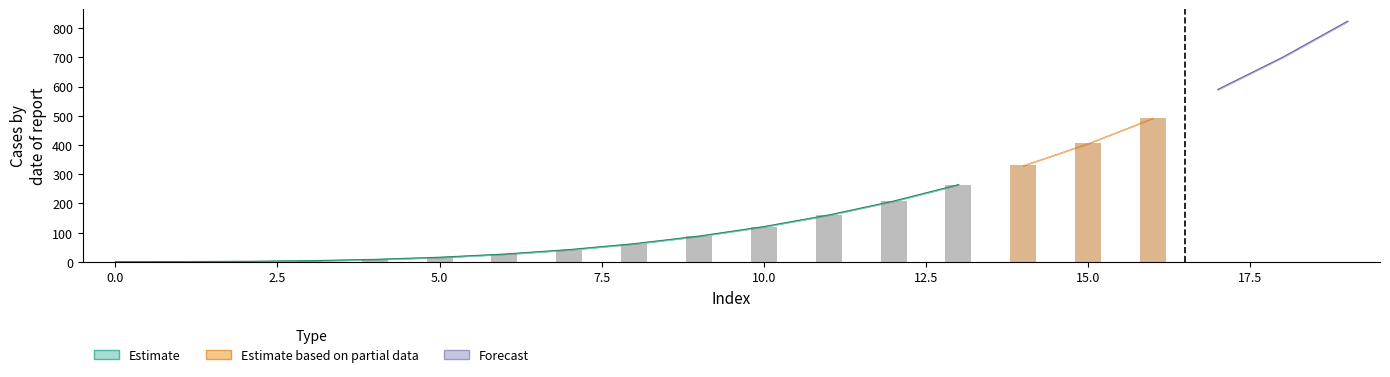

What is the sum of the 98 values at 14 and 15?

736.3